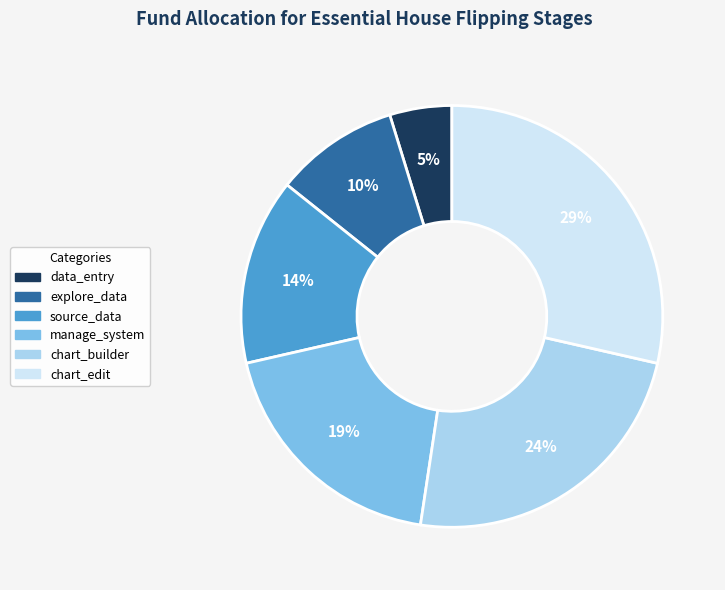

Which has a higher value, source_data or chart_builder?

chart_builder